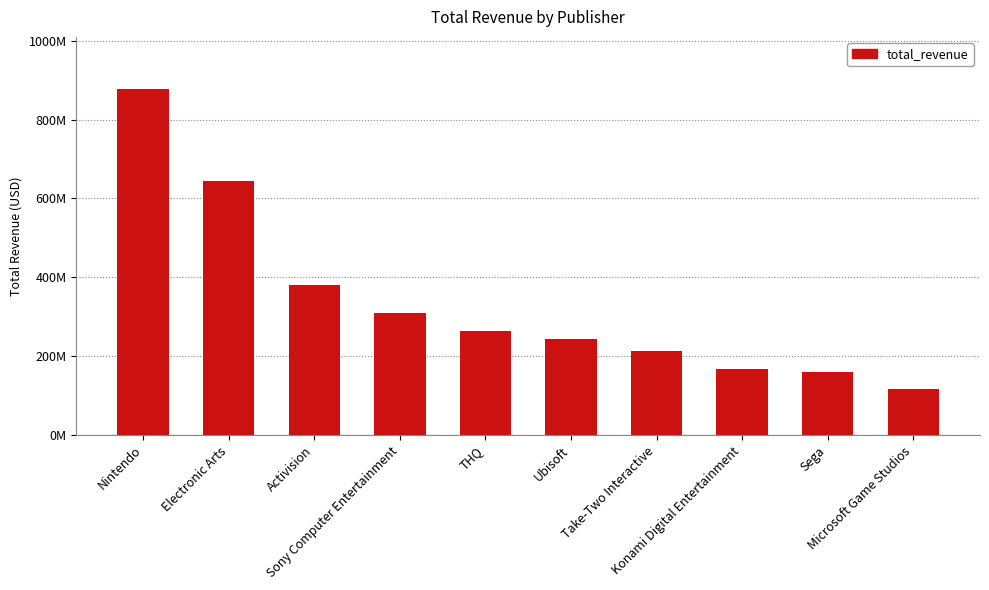

Reading left to right, transcribe all the data shown in this chart.

Nintendo=877990000	Electronic Arts=644740000	Activision=379560000	Sony Computer Entertainment=310220000	THQ=263700000	Ubisoft=243180000	Take-Two Interactive=212600000	Konami Digital Entertainment=167010000	Sega=159230000	Microsoft Game Studios=116410000